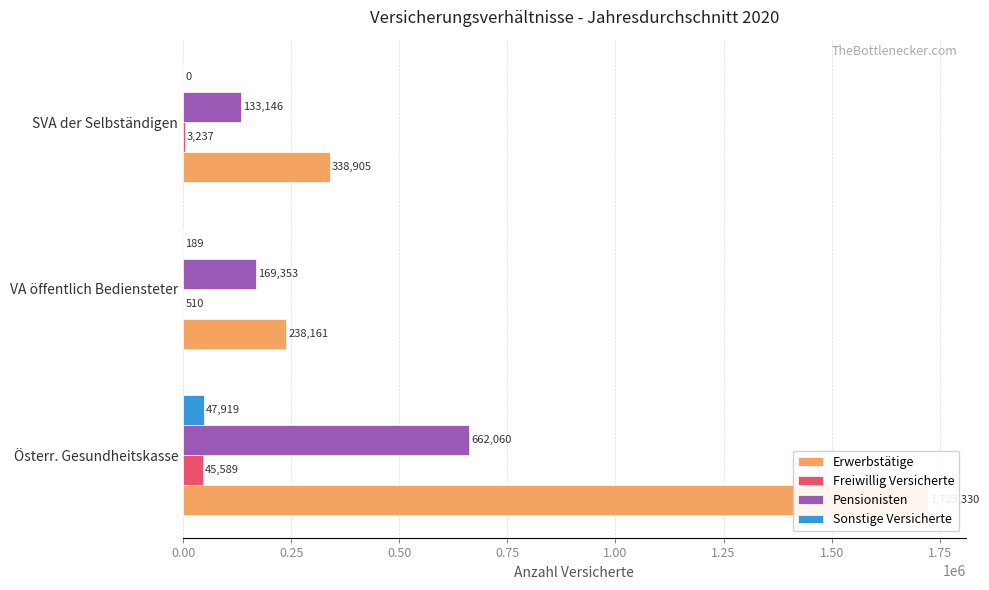

How many groups of bars are there?

3